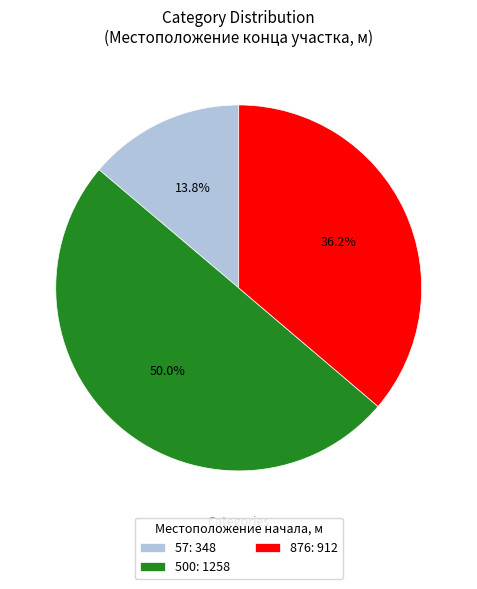

Is 876 the majority of the pie?

No